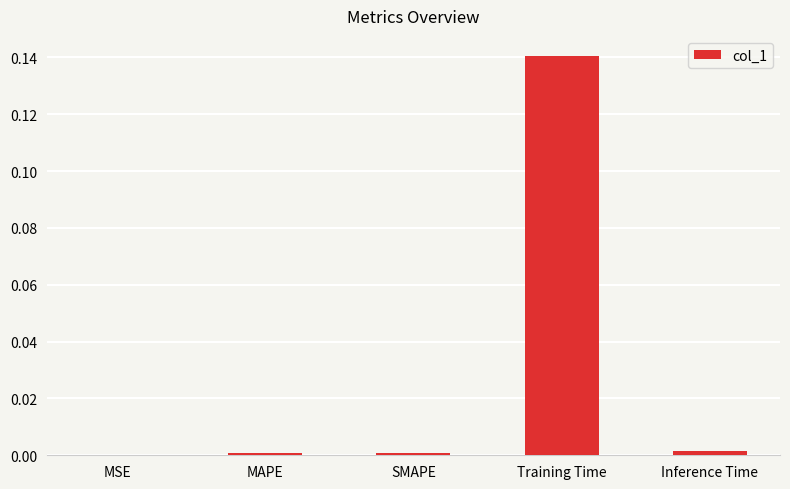

The chart shows a value of 0.0 at MAPE. True or false?

True